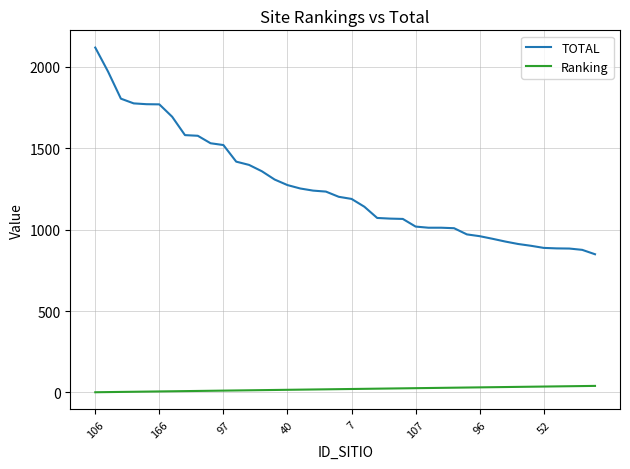

Which series has the largest range (max minus min)?

TOTAL